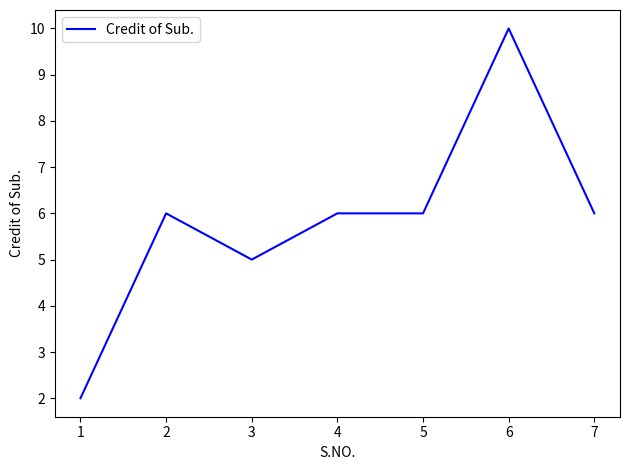

Reading left to right, extract all data points from this chart.

2	6	5	6	6	10	6